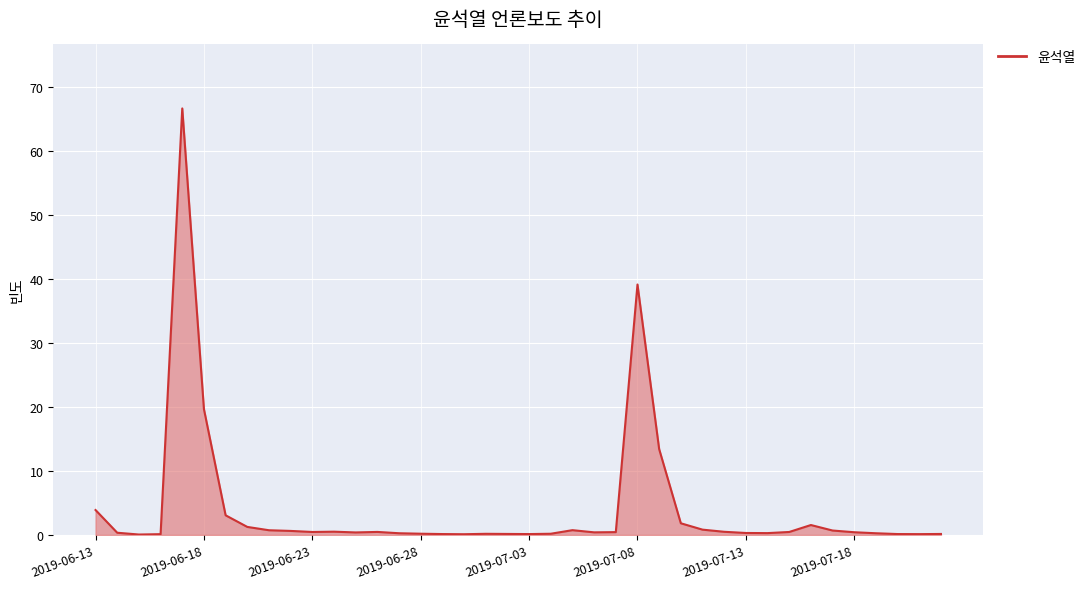

What is the maximum value shown in the chart?

66.6